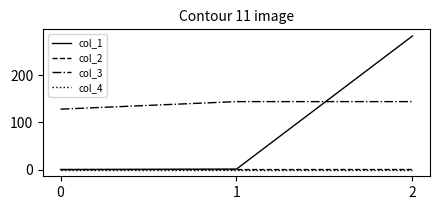

The value of col_2 at 0 is 0.0. True or false?

True